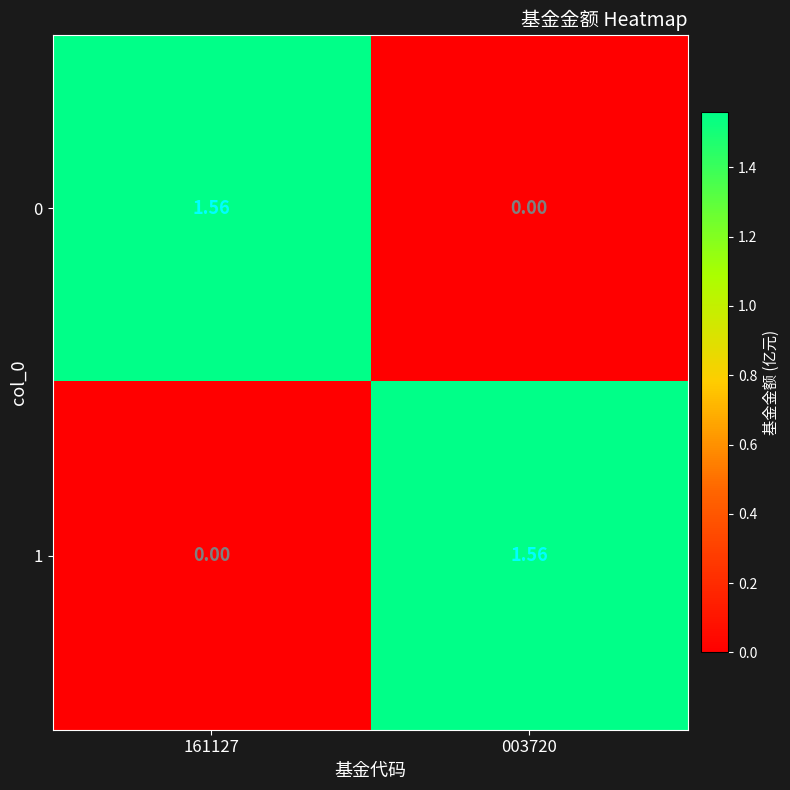

How many positive values does the 1 series have?

1